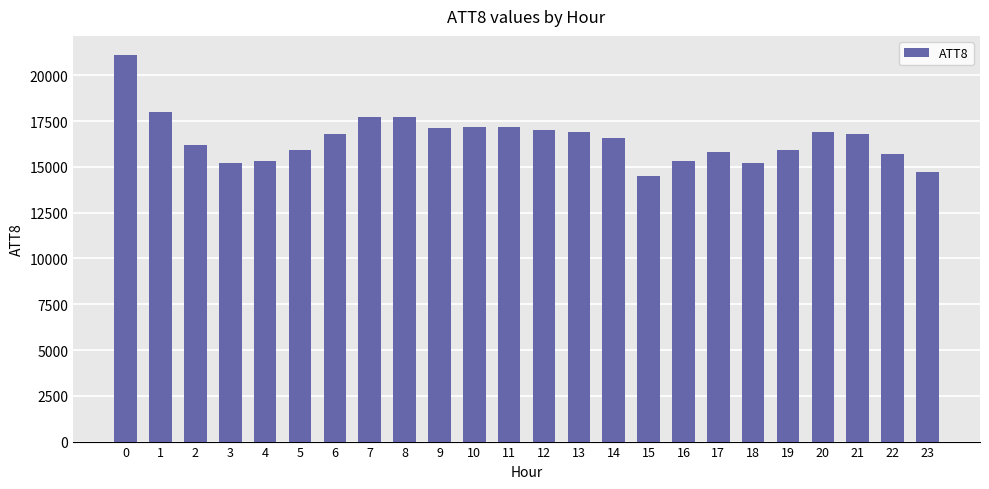

How many series are shown in this chart?

1